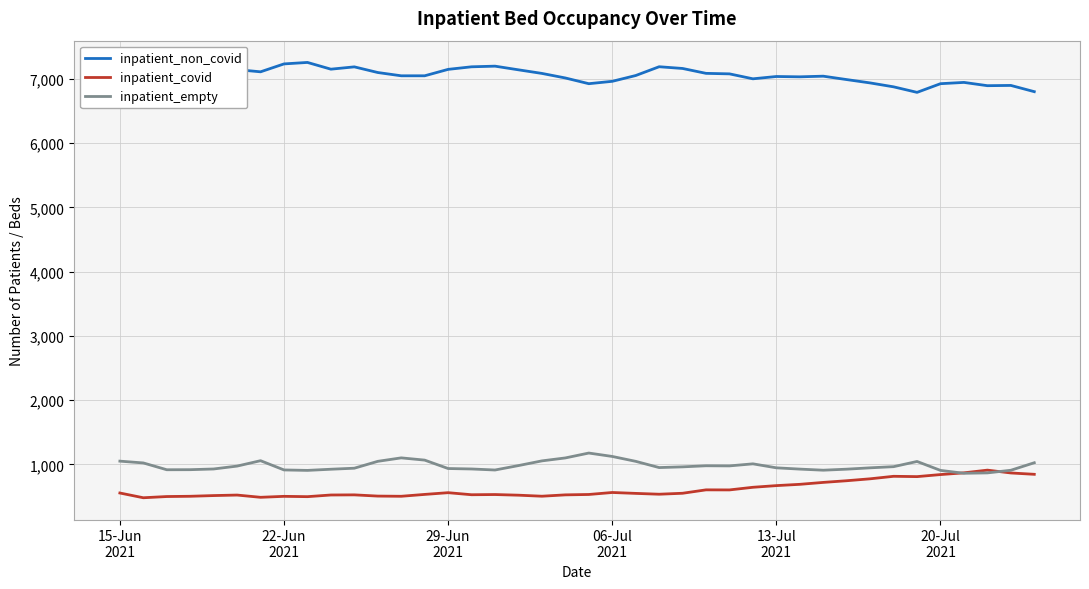

What is the smallest value displayed?

480